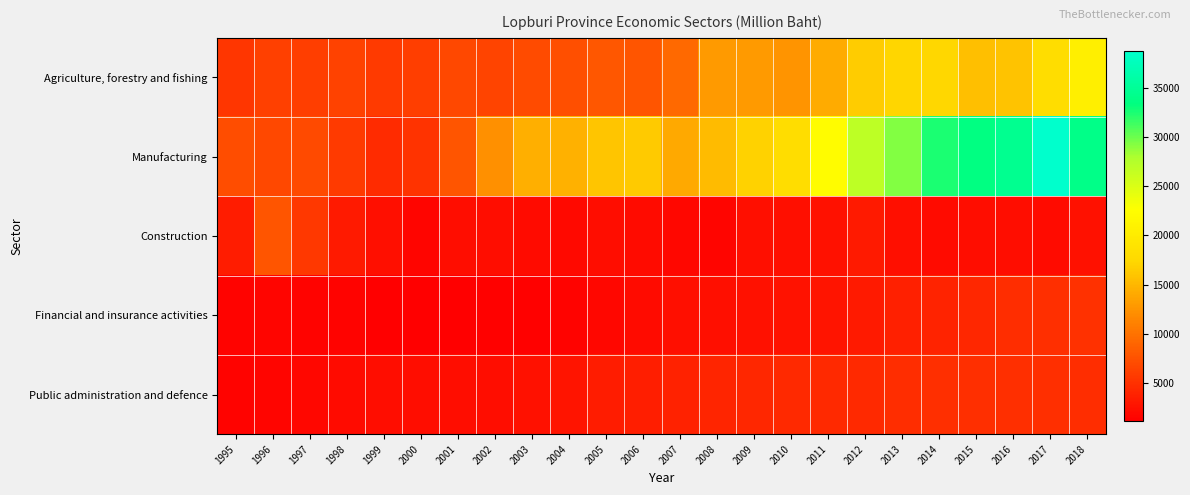

How many data points does each series have?

24